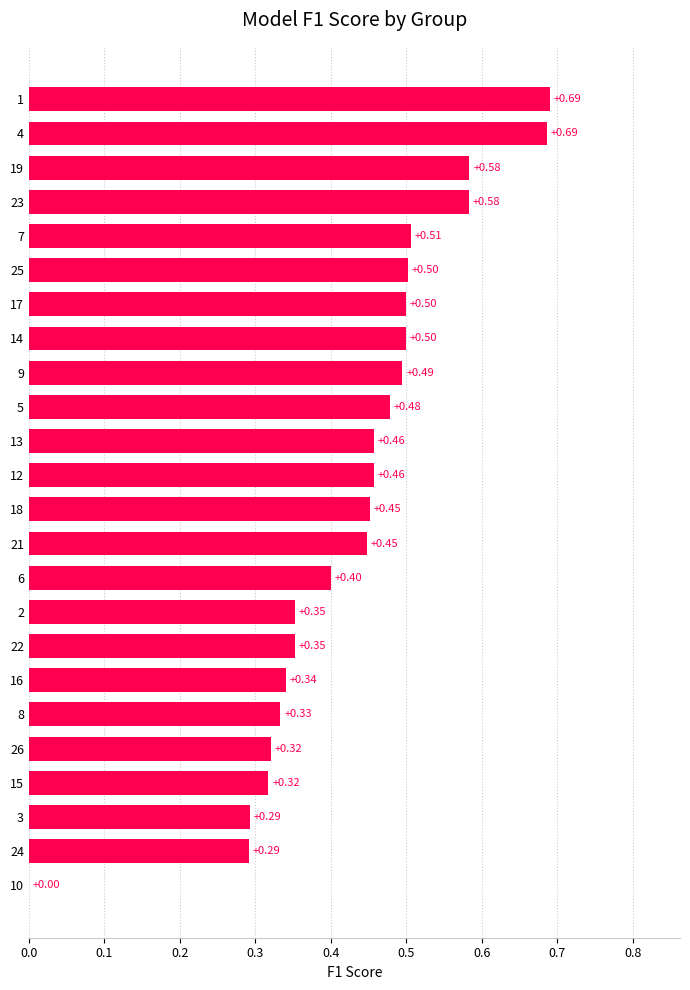

What is the sum of the values at 12 and 23?

1.0